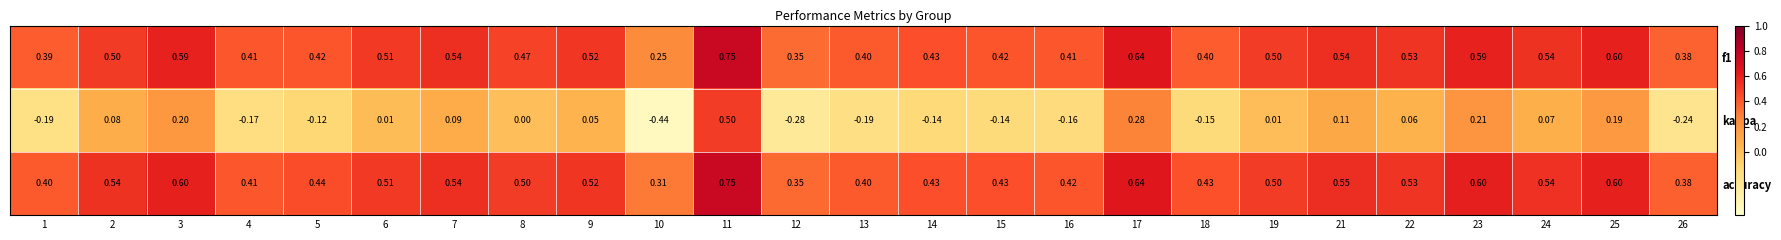

Which series has the widest spread of values?

kappa